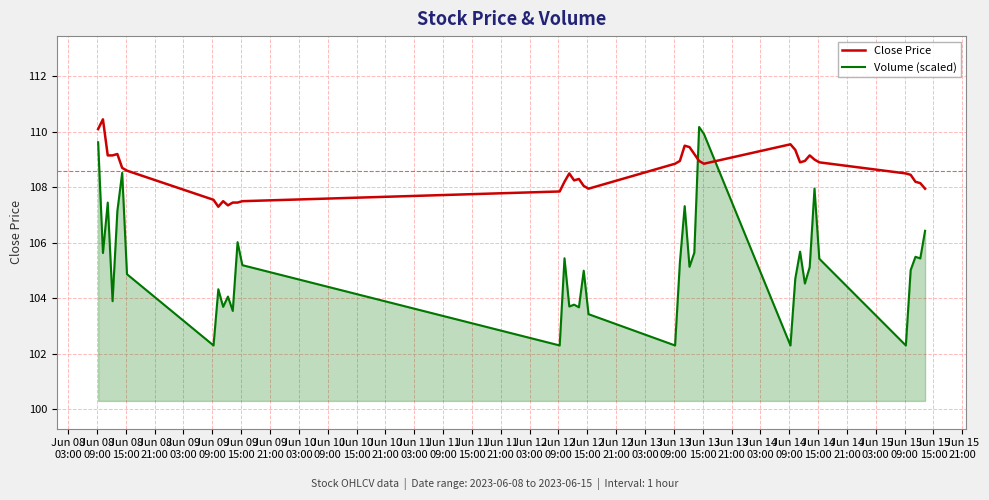

Which series has the largest total across all categories?

Close Price